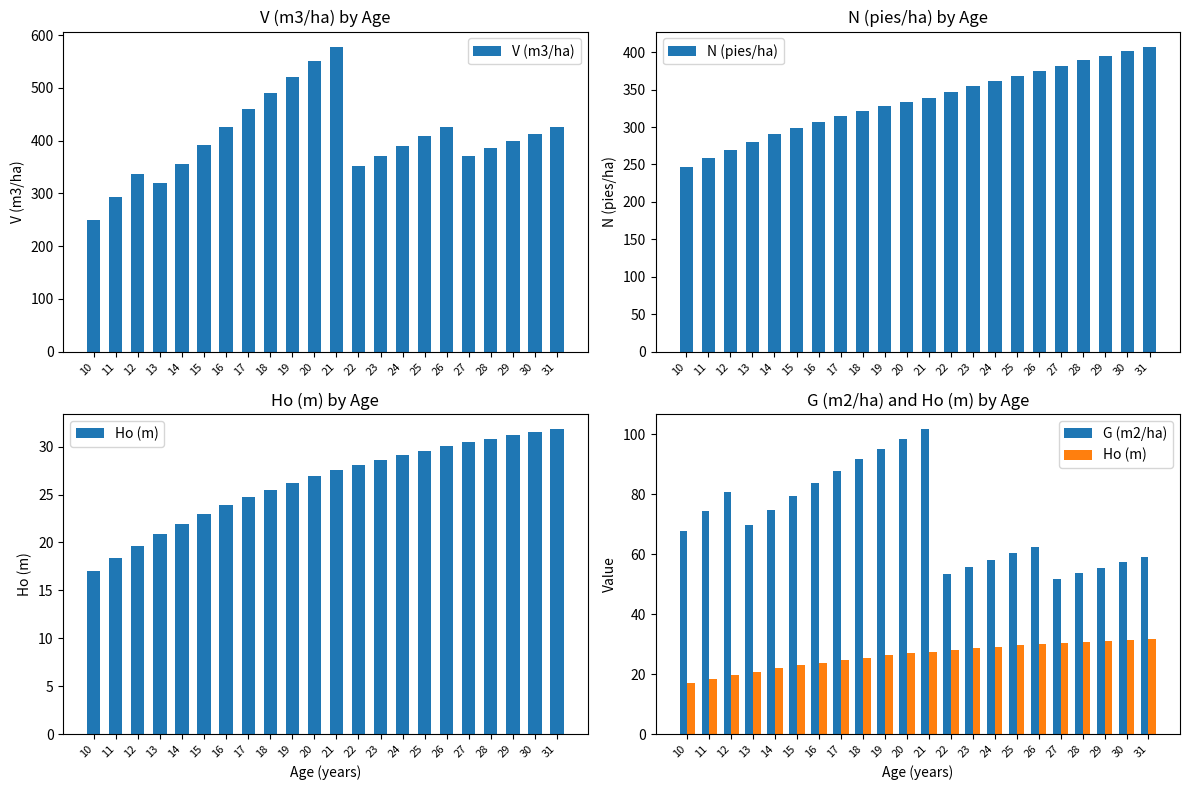

What is the value of the G (m2/ha) bar at the 9th from the left?

91.7